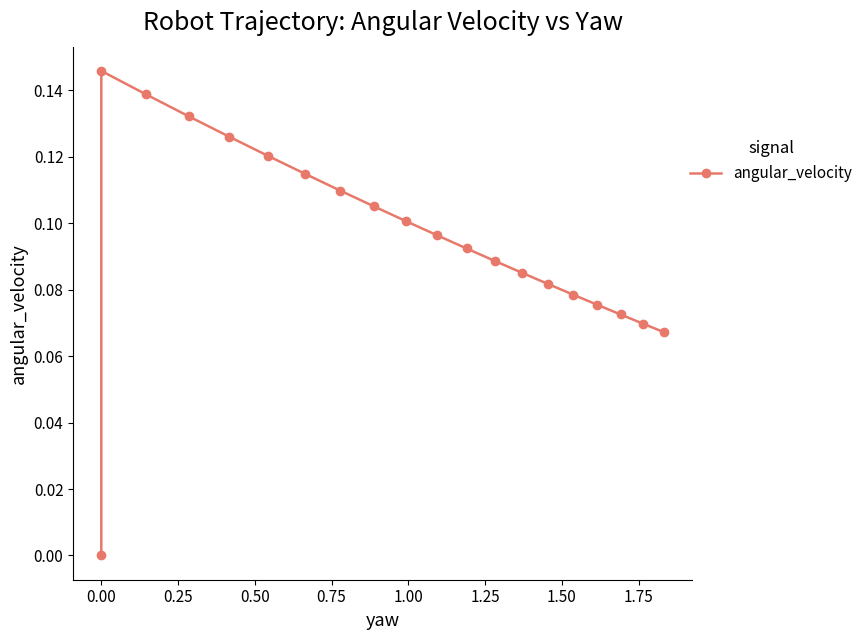

What is the average value?

0.1